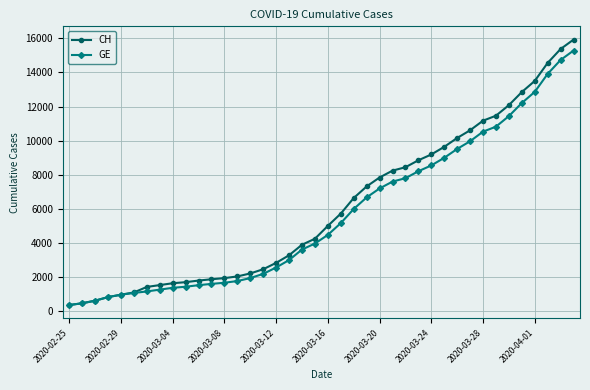

Which series has the largest total across all categories?

CH